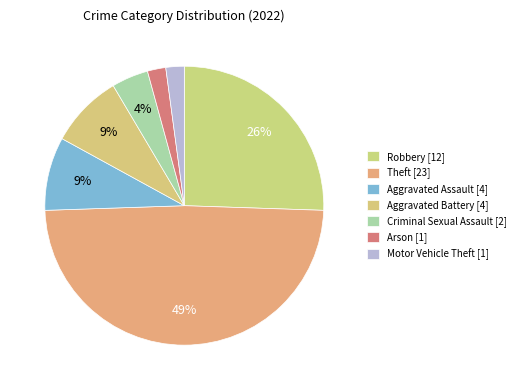

Is Theft the majority of the pie?

No